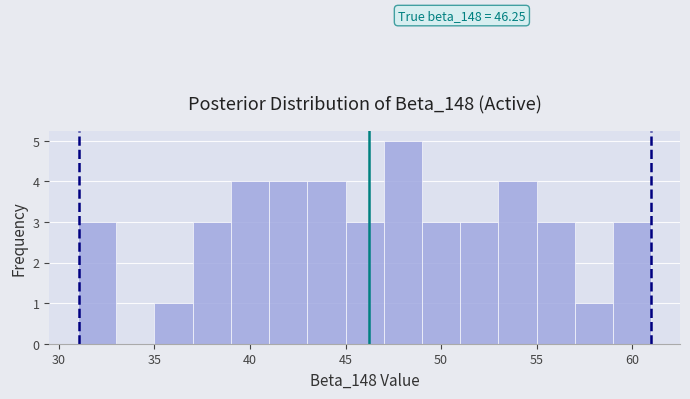

Which range on the x-axis has the tallest bar?

47 to 49